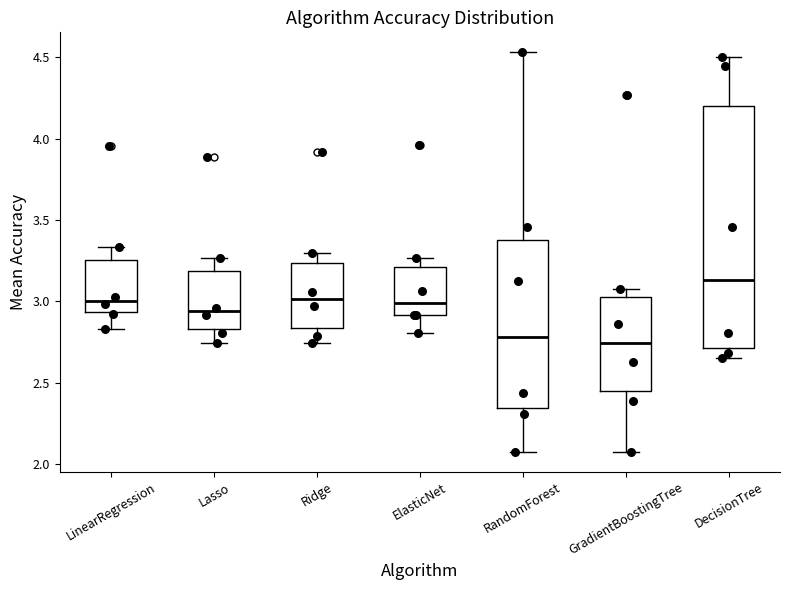

Reading left to right, read every box against the y-axis: the position of its median line, the range the box covers, and the ends of its whiskers. The values are not printed on the chart, so give them approximately, as read against the axis.

LinearRegression: median 3.00, box 2.95 to 3.25, whiskers 2.85 to 3.35
Lasso: median 2.95, box 2.85 to 3.20, whiskers 2.75 to 3.25
Ridge: median 3.00, box 2.85 to 3.25, whiskers 2.75 to 3.30
ElasticNet: median 3.00, box 2.90 to 3.20, whiskers 2.80 to 3.25
RandomForest: median 2.80, box 2.35 to 3.40, whiskers 2.05 to 4.55
GradientBoostingTree: median 2.75, box 2.45 to 3.00, whiskers 2.05 to 3.10
DecisionTree: median 3.15, box 2.70 to 4.20, whiskers 2.65 to 4.50